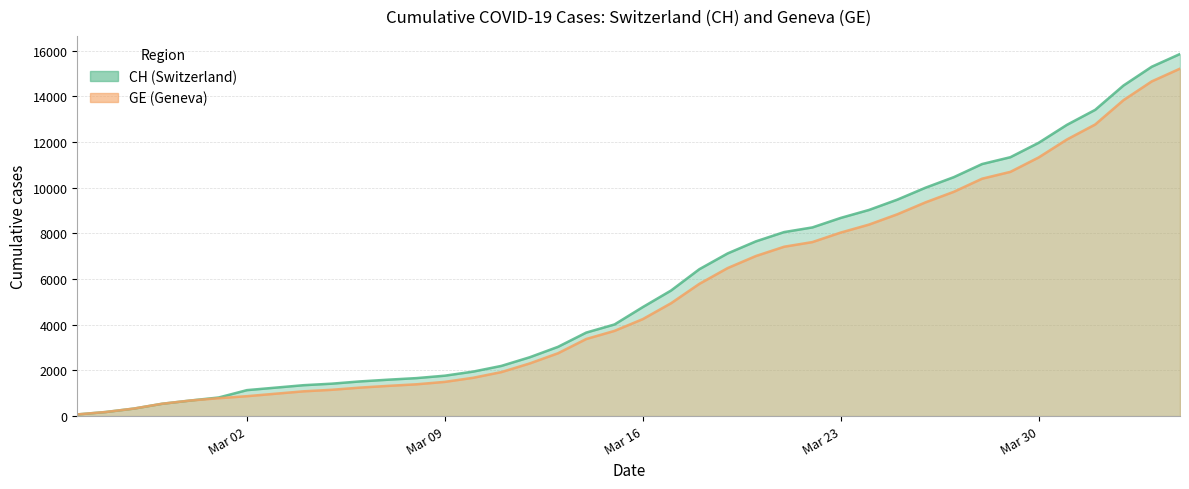

What are all the series names shown in the legend?

CH, GE